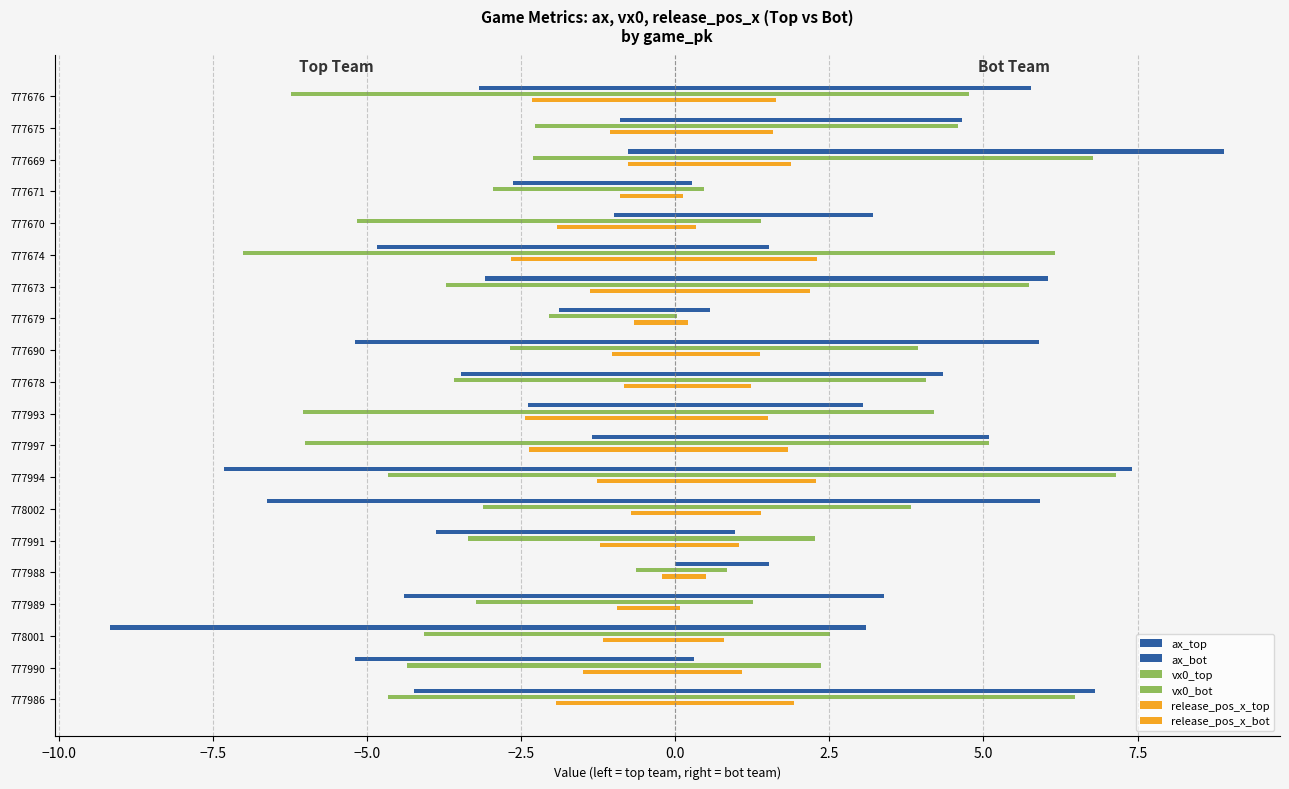

Reading left to right, extract all data points from this chart.

ax_top: -4.2	-5.2	-9.2	-4.4	-0.0	-3.9	-6.6	-7.3	-1.4	-2.4	-3.5	-5.2	-1.9	-3.1	-4.8	-1.0	-2.6	-0.8	-0.9	-3.2
ax_bot: 6.8	0.3	3.1	3.4	1.5	1.0	5.9	7.4	5.1	3.0	4.3	5.9	0.6	6.1	1.5	3.2	0.3	8.9	4.6	5.8
vx0_top: -4.7	-4.4	-4.1	-3.2	-0.6	-3.4	-3.1	-4.7	-6.0	-6.0	-3.6	-2.7	-2.0	-3.7	-7.0	-5.2	-3.0	-2.3	-2.3	-6.2
vx0_bot: 6.5	2.4	2.5	1.3	0.8	2.3	3.8	7.2	5.1	4.2	4.1	3.9	0.0	5.7	6.2	1.4	0.5	6.8	4.6	4.8
release_pos_x_top: -1.9	-1.5	-1.2	-0.9	-0.2	-1.2	-0.7	-1.3	-2.4	-2.4	-0.8	-1.0	-0.7	-1.4	-2.7	-1.9	-0.9	-0.8	-1.1	-2.3
release_pos_x_bot: 1.9	1.1	0.8	0.1	0.5	1.0	1.4	2.3	1.8	1.5	1.2	1.4	0.2	2.2	2.3	0.3	0.1	1.9	1.6	1.6